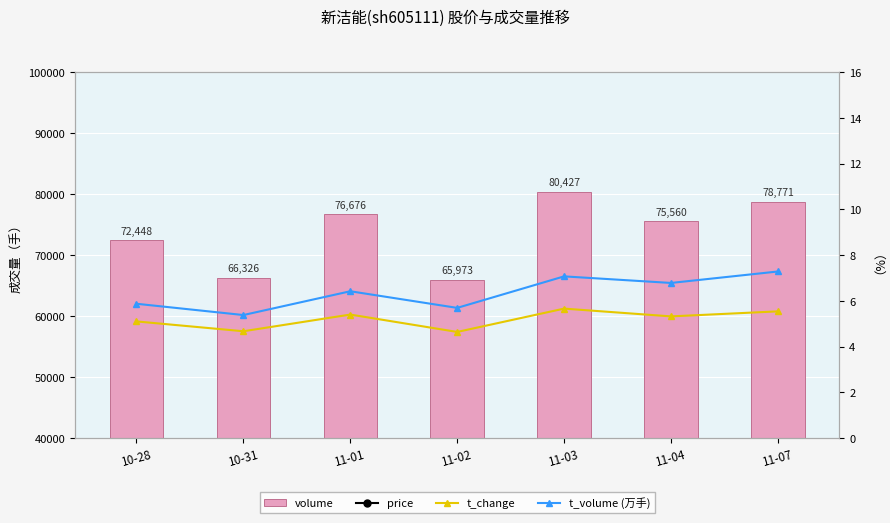

At which label is t_volume (万手) closest to 6?

10-28